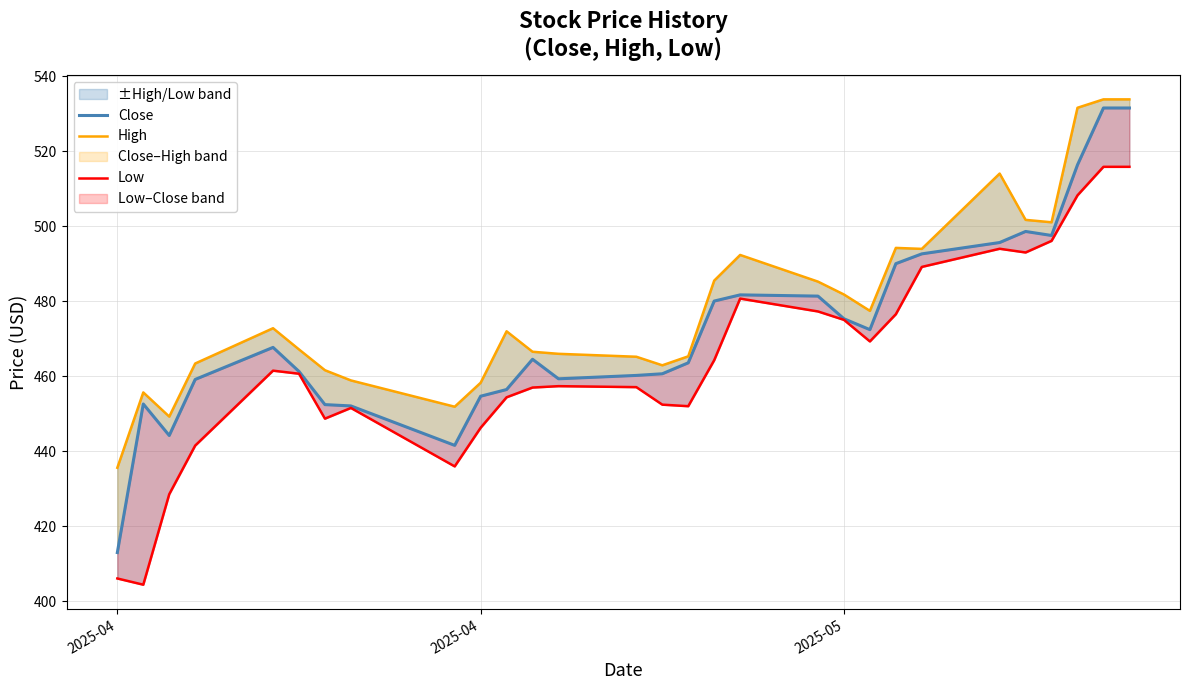

How many distinct data groups are displayed?

3